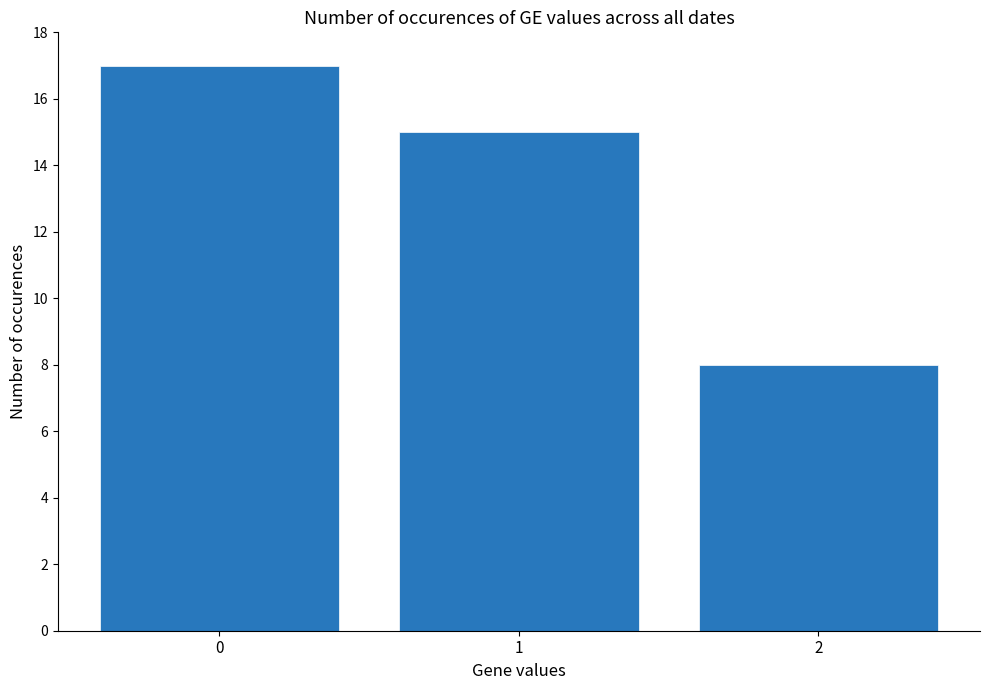

At which label is the value closest to 12?

1